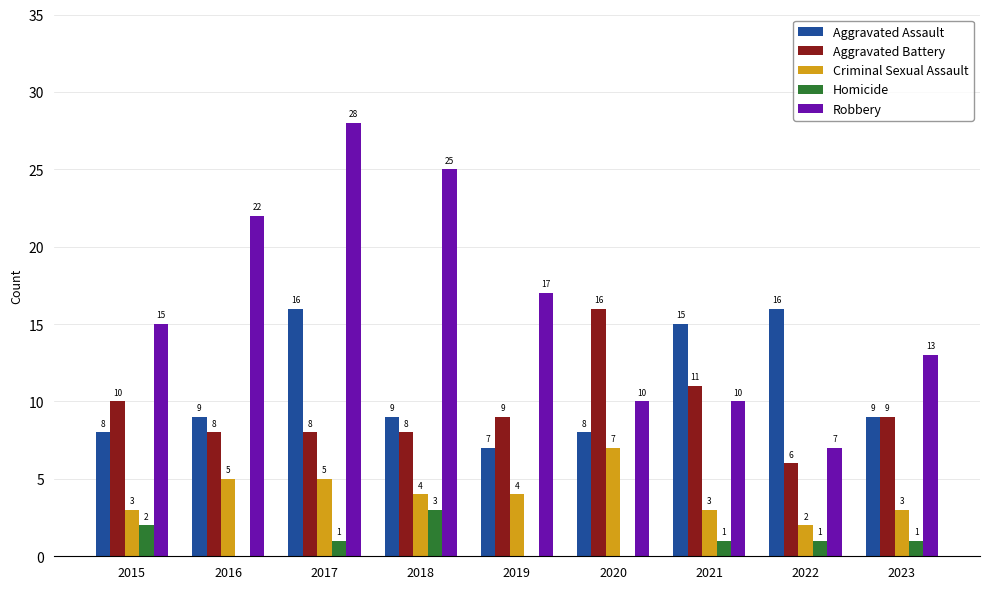

What is the sum of all Homicide values?

9